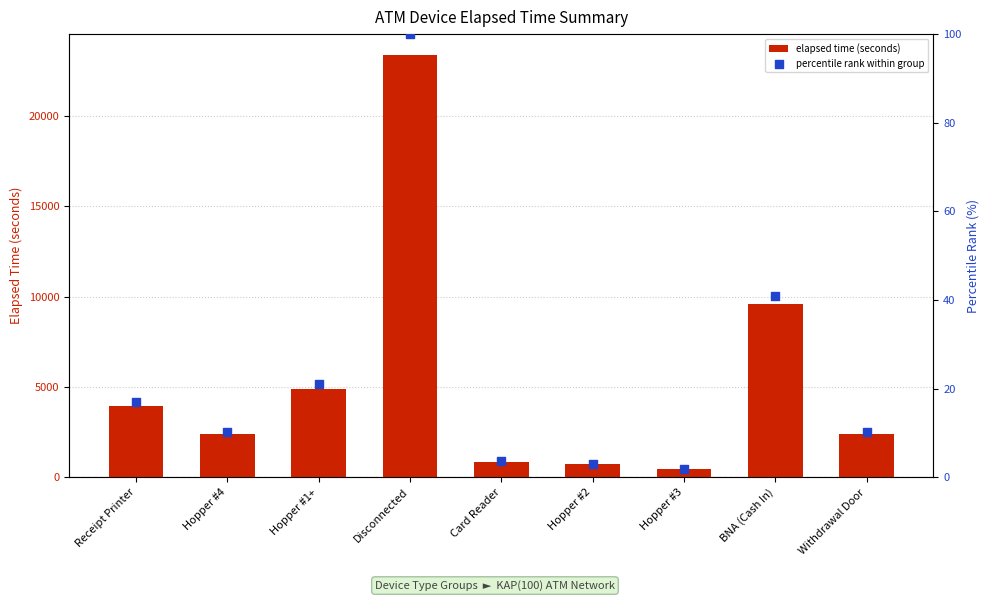

At which category is the sum across all series the highest?

Disconnected